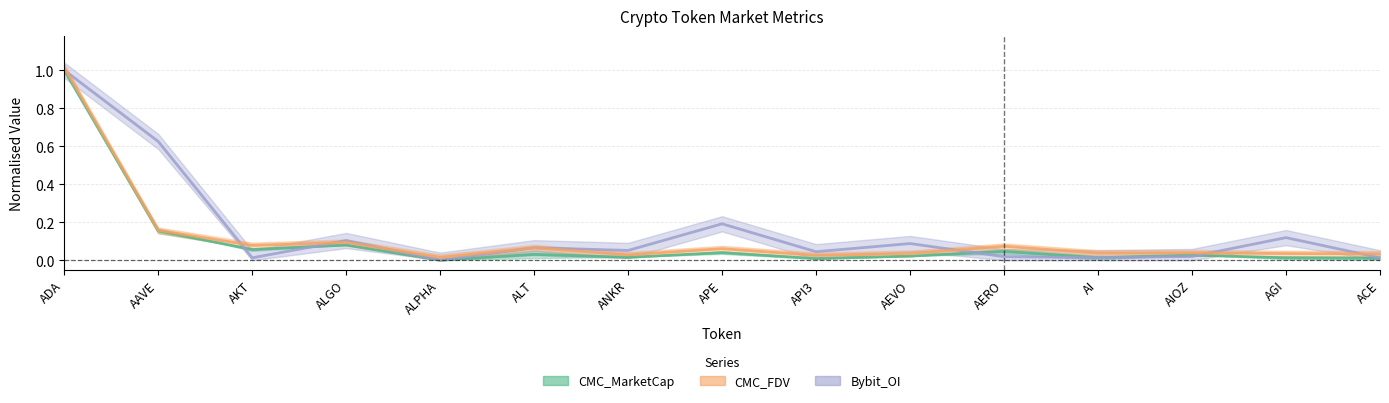

True or false: Bybit_OI and CMC_FDV cross at least once.

True